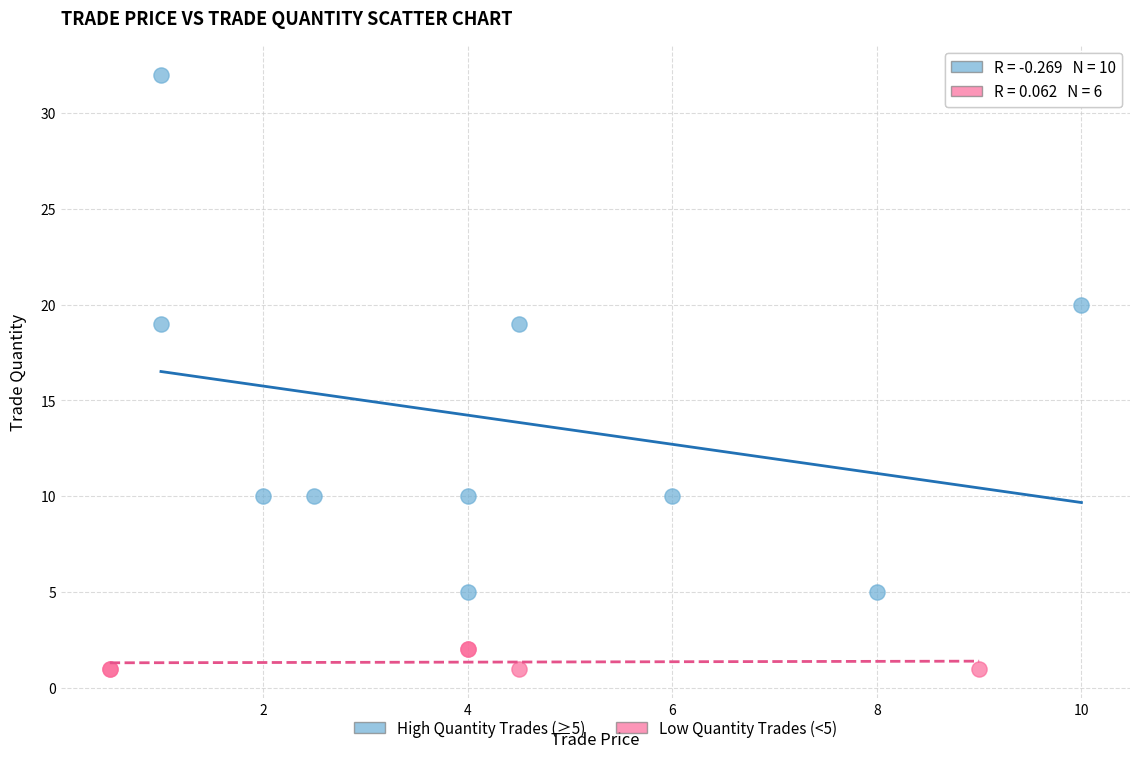

Which series has the largest Y range (max minus min)?

High Quantity Trades (≥5)